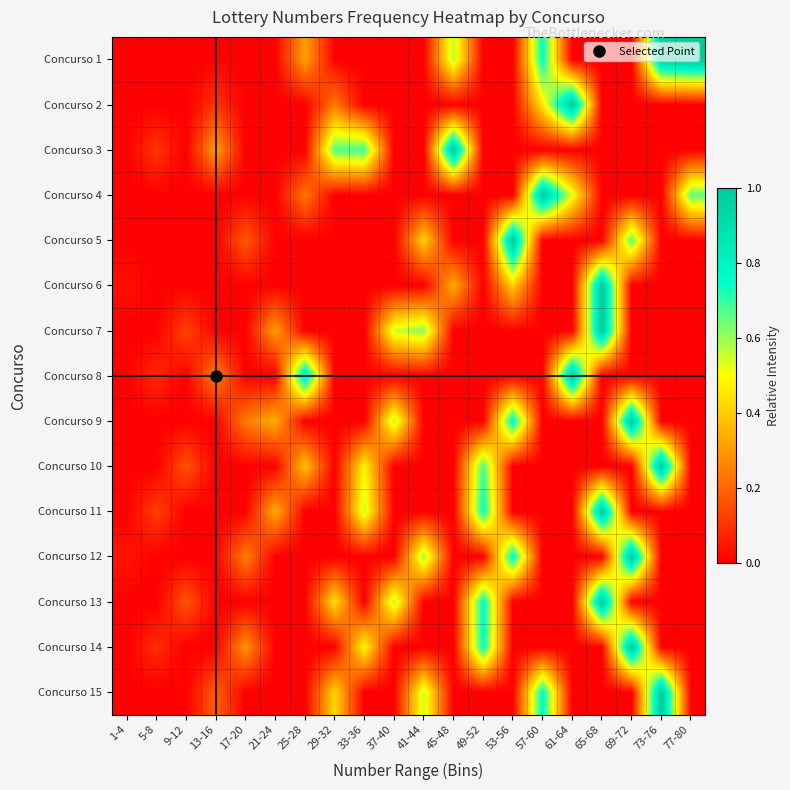

Between 21-24 and 73-76, which is larger?

73-76